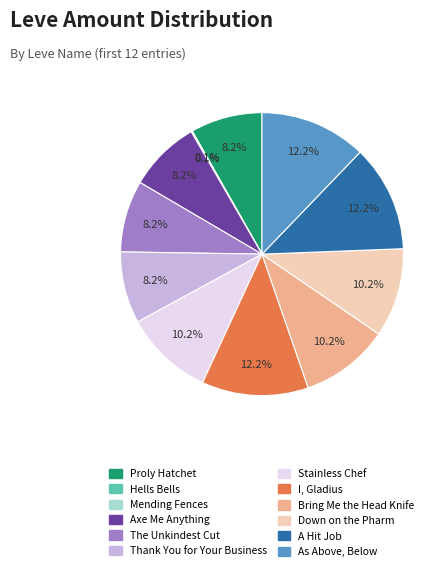

Do Down on the Pharm and Axe Me Anything together represent more than half of the pie?

No